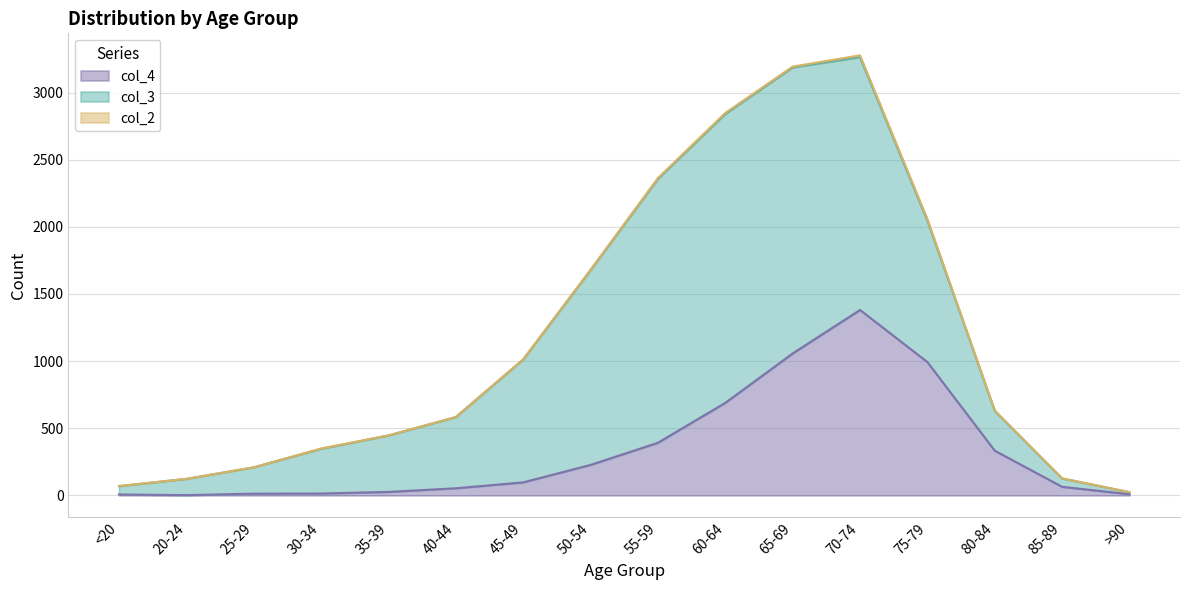

Which series has the largest range (max minus min)?

col_3